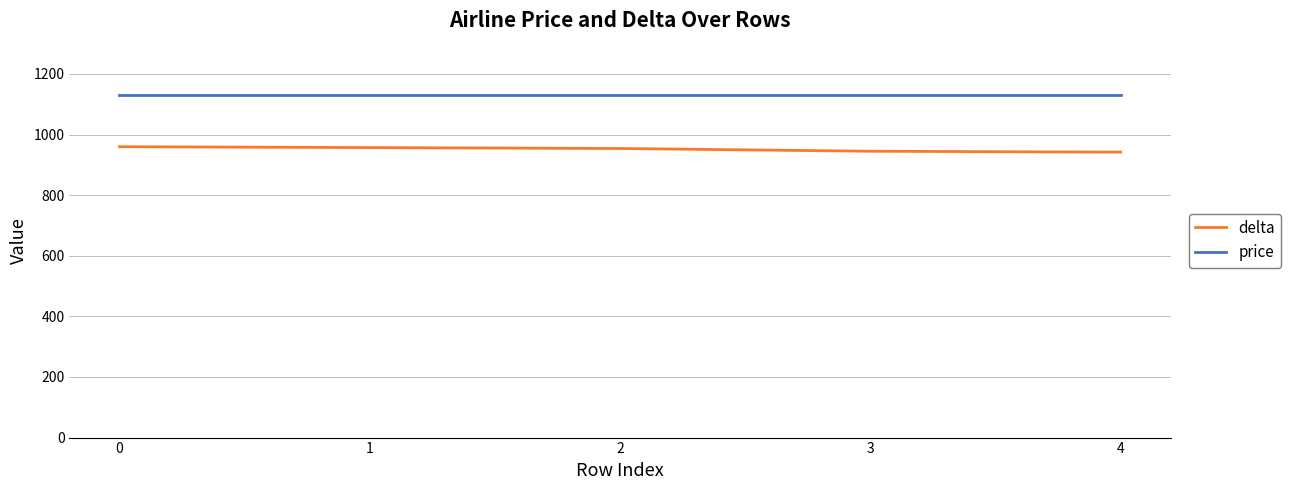

What is the maximum value shown in the chart?

1130